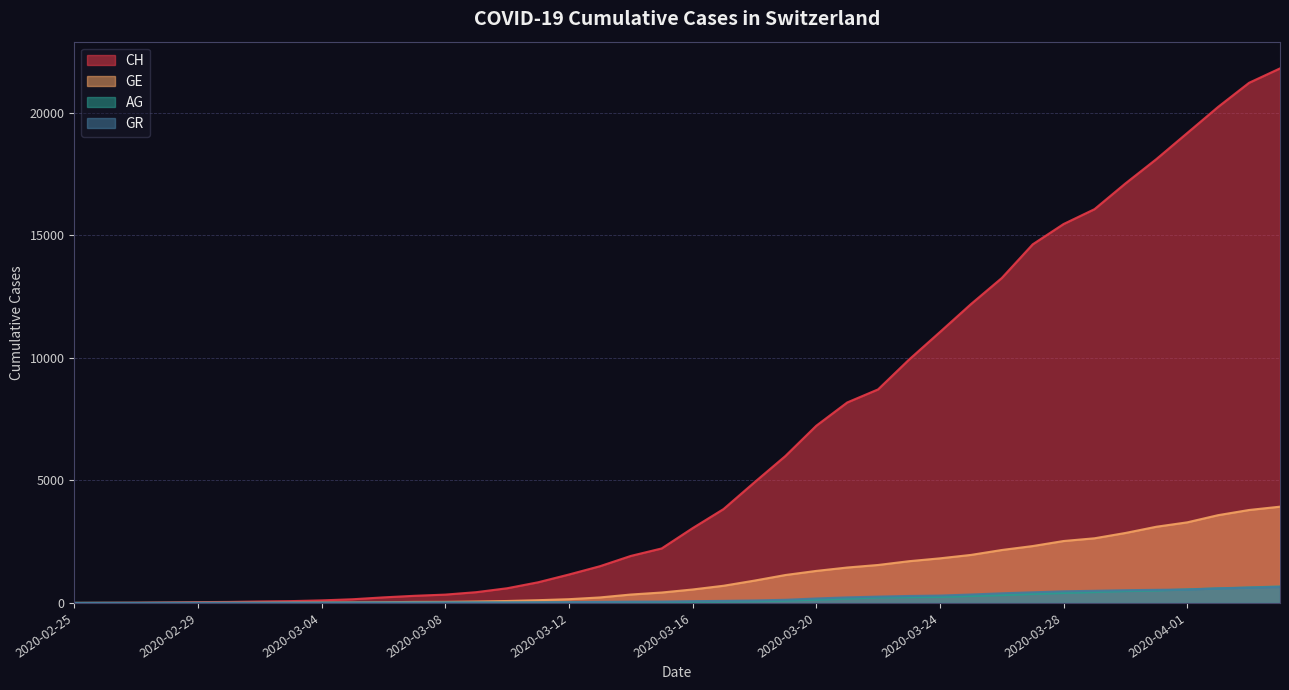

The AG series shows 283 at 2020-03-25. True or false?

True